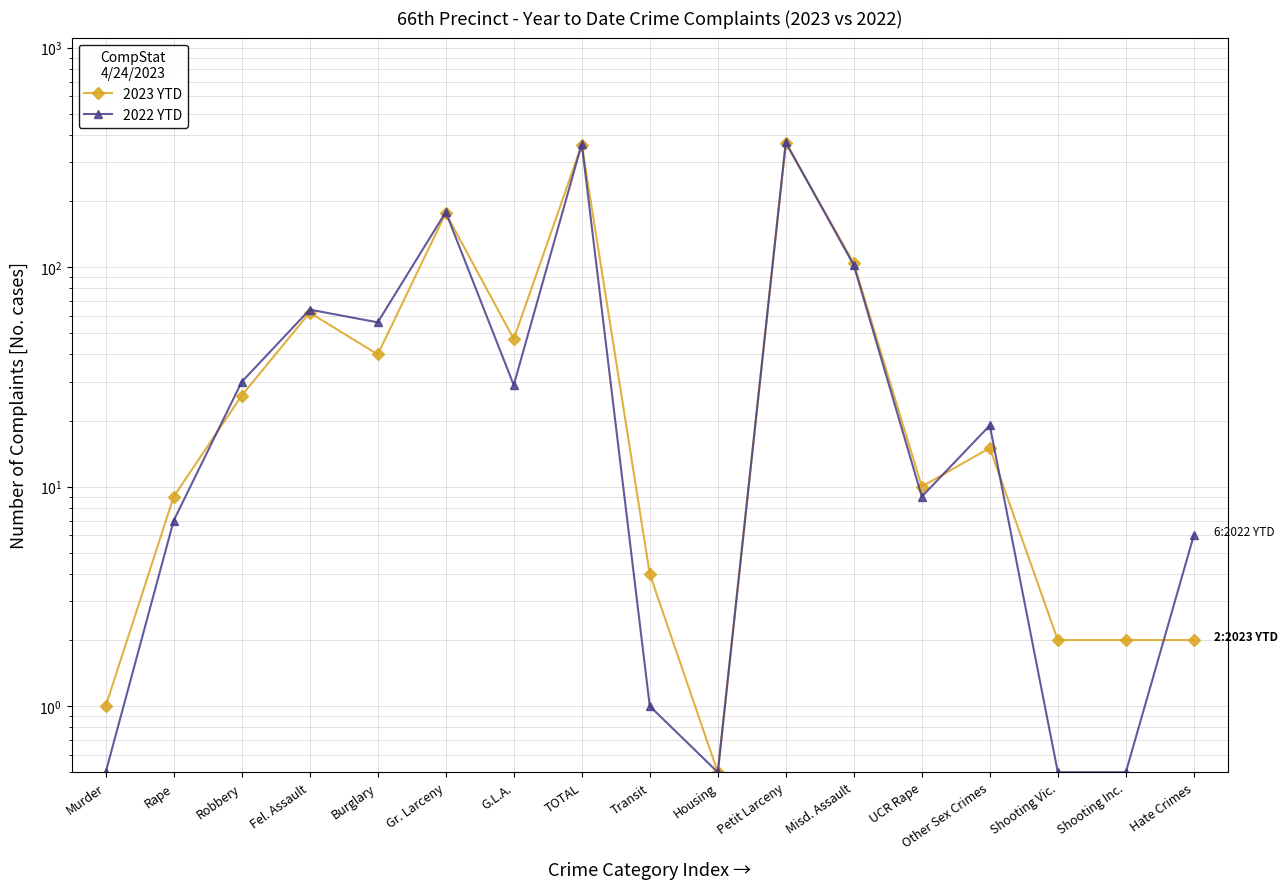

Which series ends up on top after the final intersection of 2023 YTD and 2022 YTD?

2022 YTD